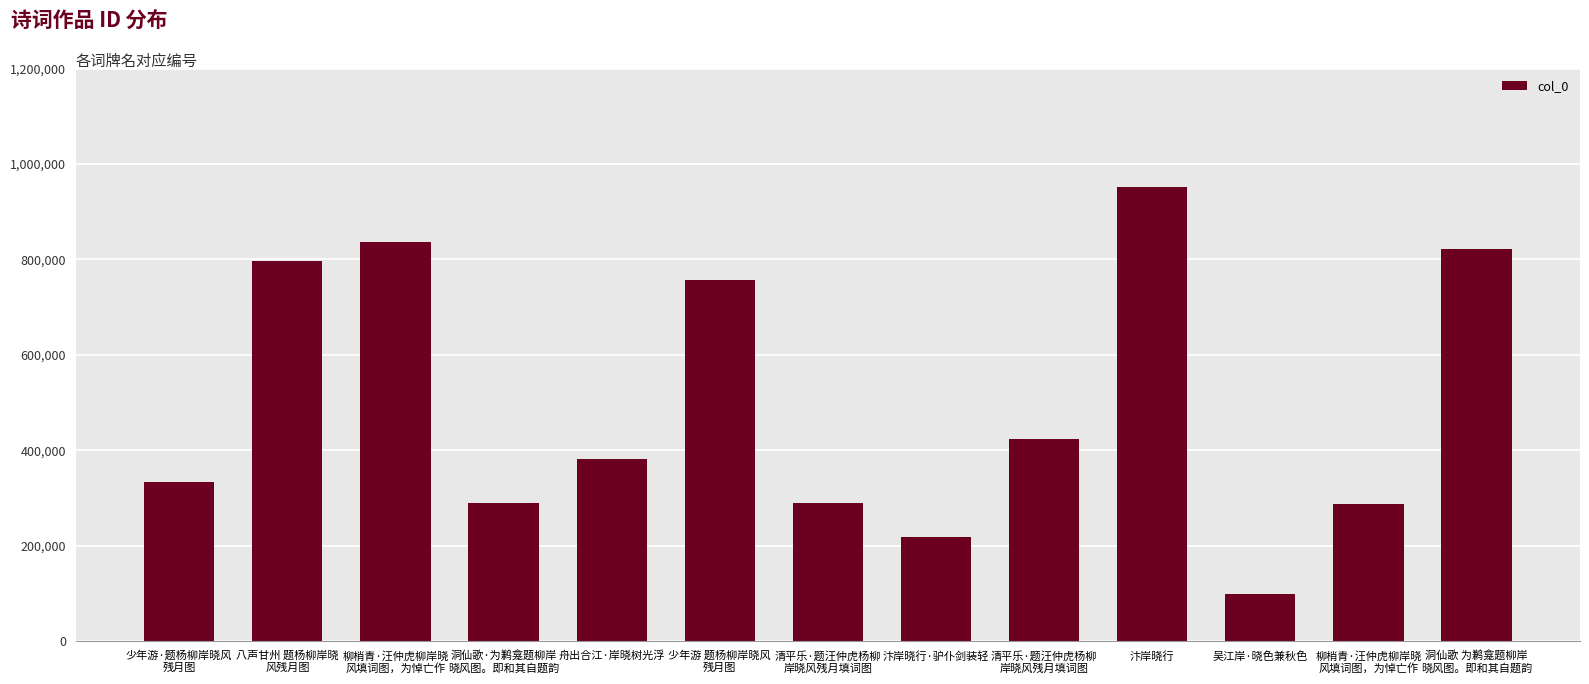

Are the bars horizontal?

No